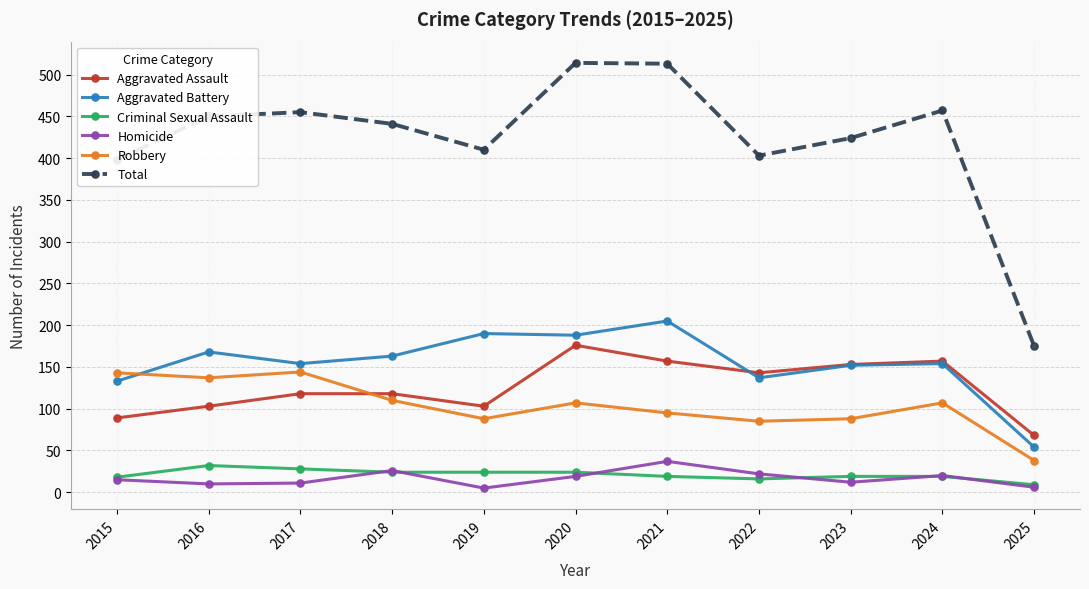

The Total series shows 58 at 2025. True or false?

False